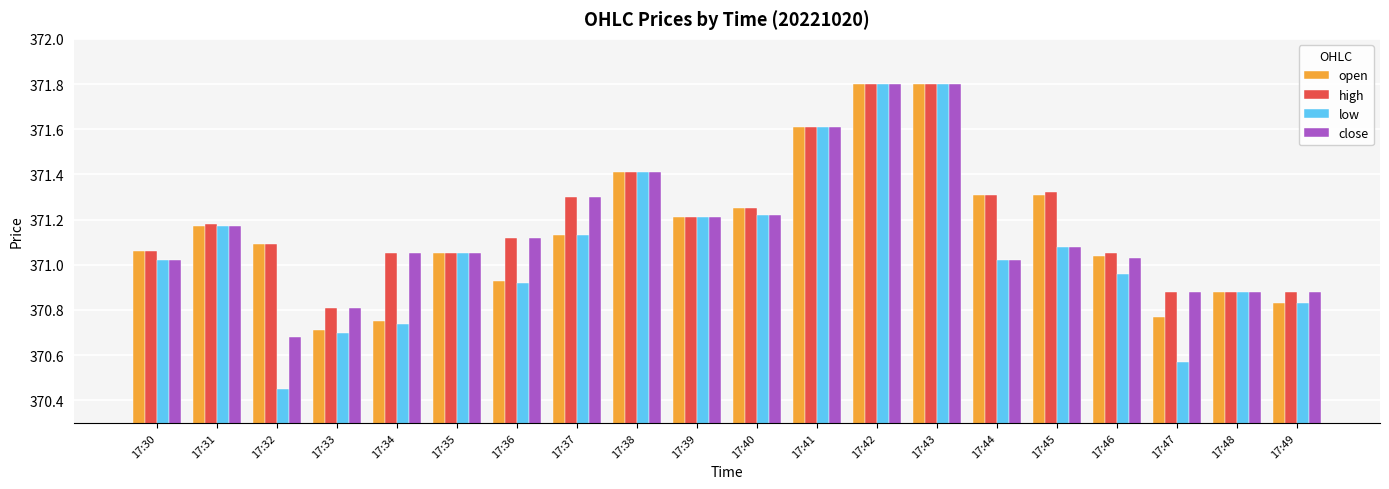

What value does the close series have at 17:38?

371.4